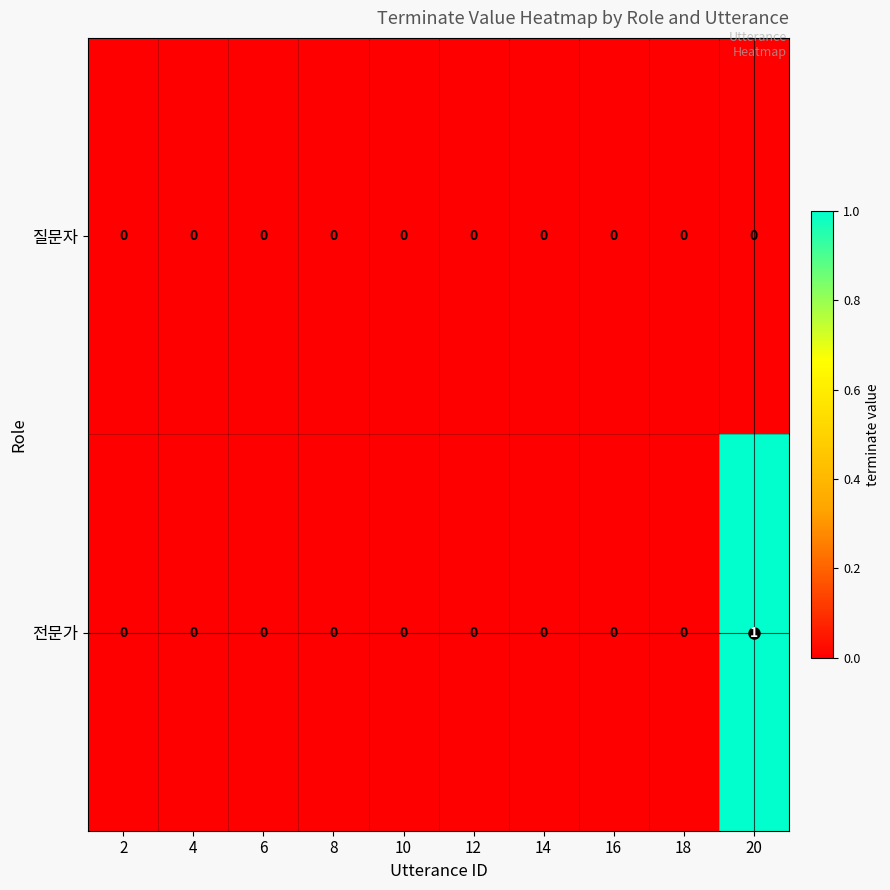

List the series in order of their peak value, highest first.

전문가, 질문자